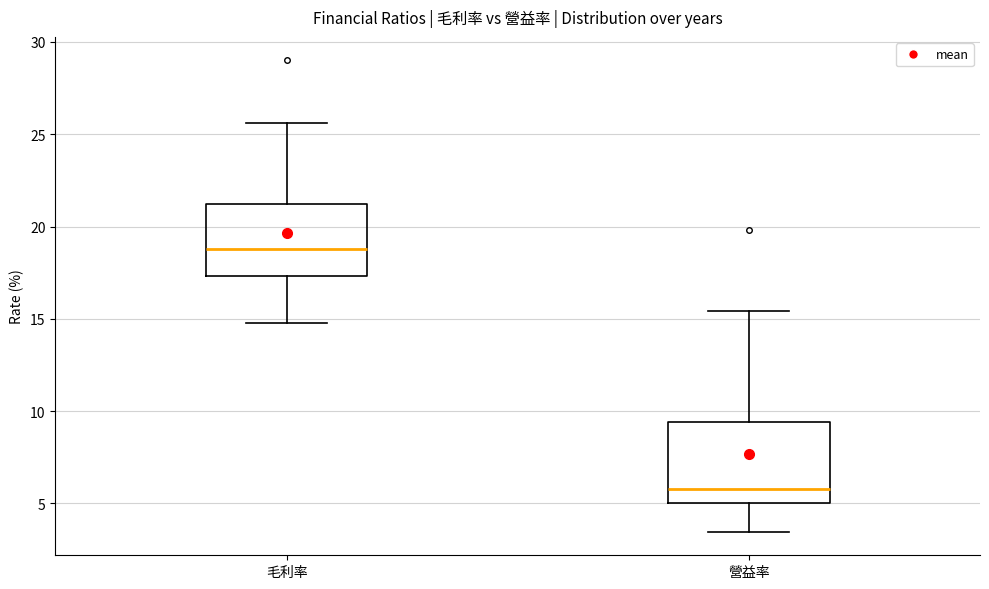

Reading left to right, read every box against the y-axis: the position of its median line, the range the box covers, and the ends of its whiskers. The values are not printed on the chart, so give them approximately, as read against the axis.

毛利率: median 19.0, box 17.5 to 21.0, whiskers 15.0 to 25.5
營益率: median 6.0, box 5.0 to 9.5, whiskers 3.5 to 15.5